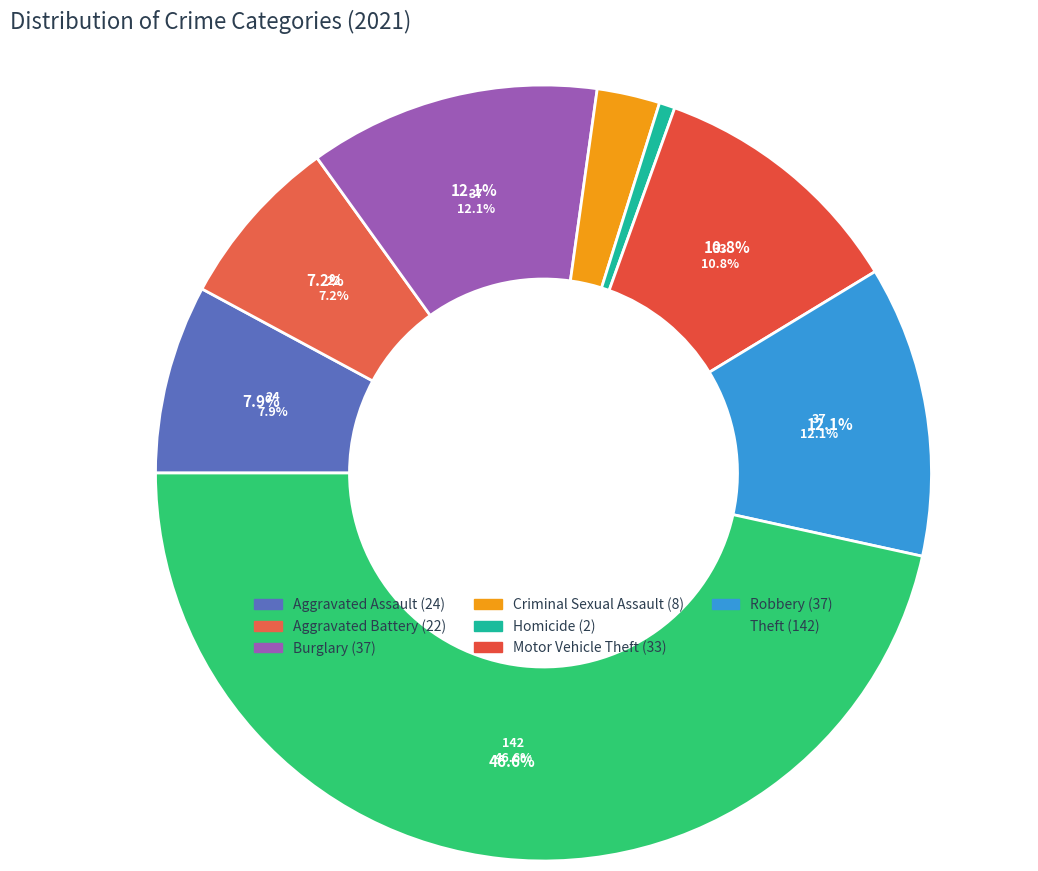

Is there a majority slice in this chart?

No